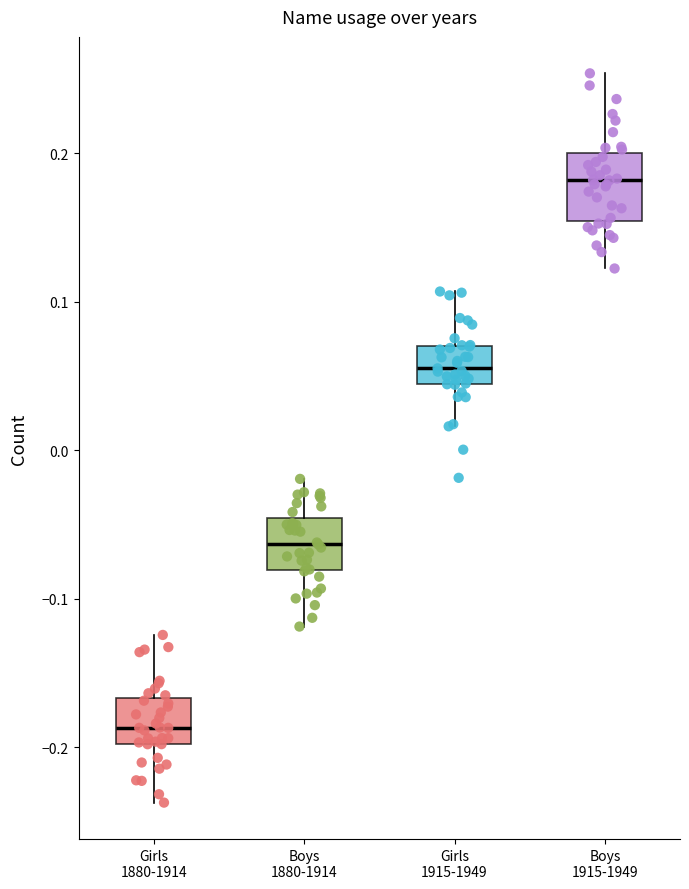

Reading left to right, transcribe this box plot: for each box, give where its median line is, the range the box spans, and where its two whiskers end, as read against the y-axis. The values are not printed on the chart, so give them approximately, as read against the axis.

Girls 1880-1914: median -0.19, box -0.20 to -0.17, whiskers -0.24 to -0.12
Boys 1880-1914: median -0.06, box -0.08 to -0.05, whiskers -0.12 to -0.02
Girls 1915-1949: median 0.06, box 0.04 to 0.07, whiskers 0.02 to 0.11
Boys 1915-1949: median 0.18, box 0.15 to 0.20, whiskers 0.12 to 0.25